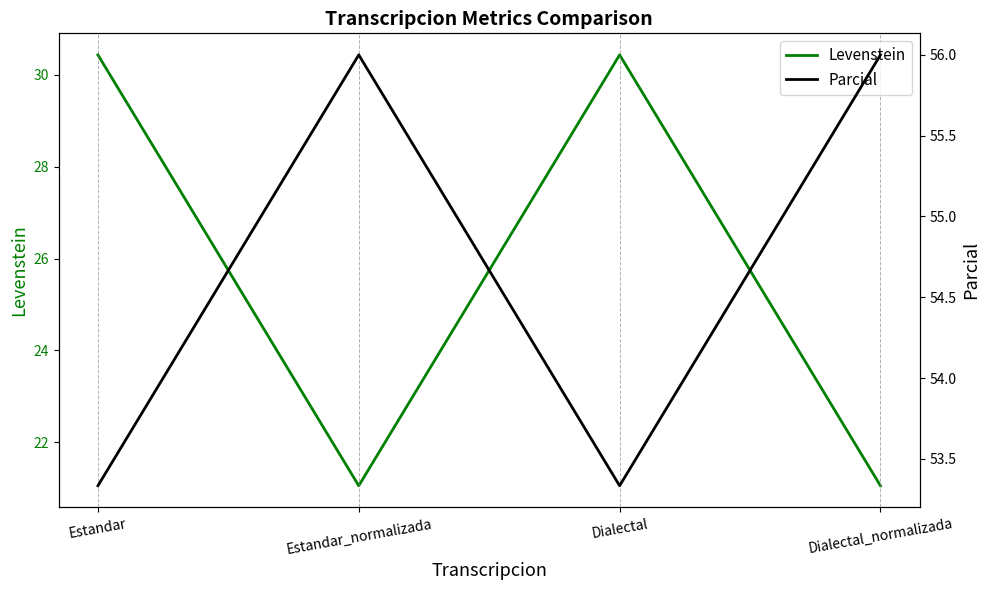

The Parcial series shows 56.0 at Estandar_normalizada. True or false?

True